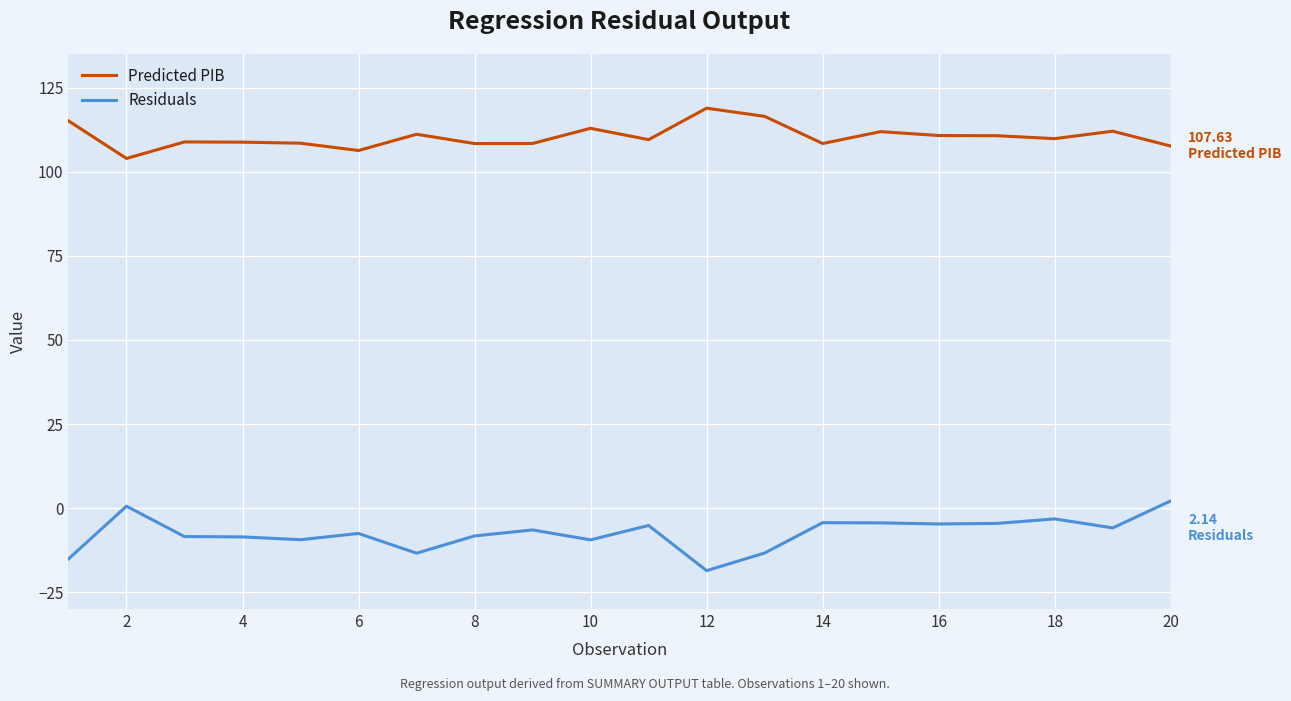

True or false: Residuals and Predicted PIB cross at least once.

False